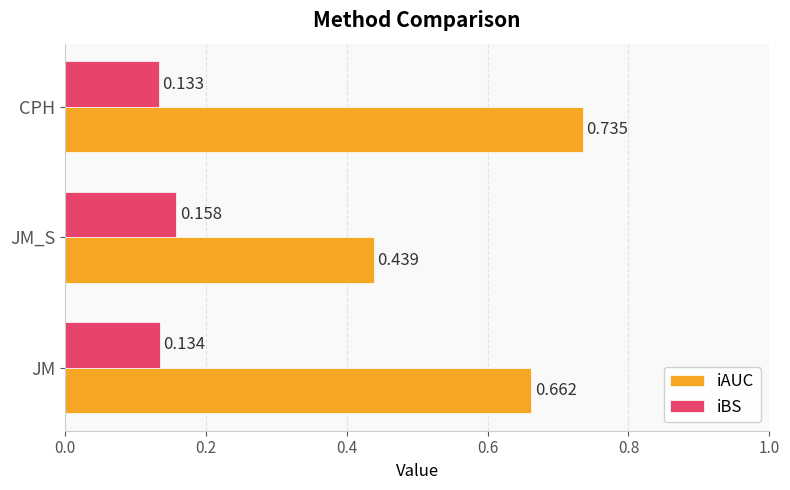

List the labels in order of iBS value, smallest first.

CPH, JM, JM_S